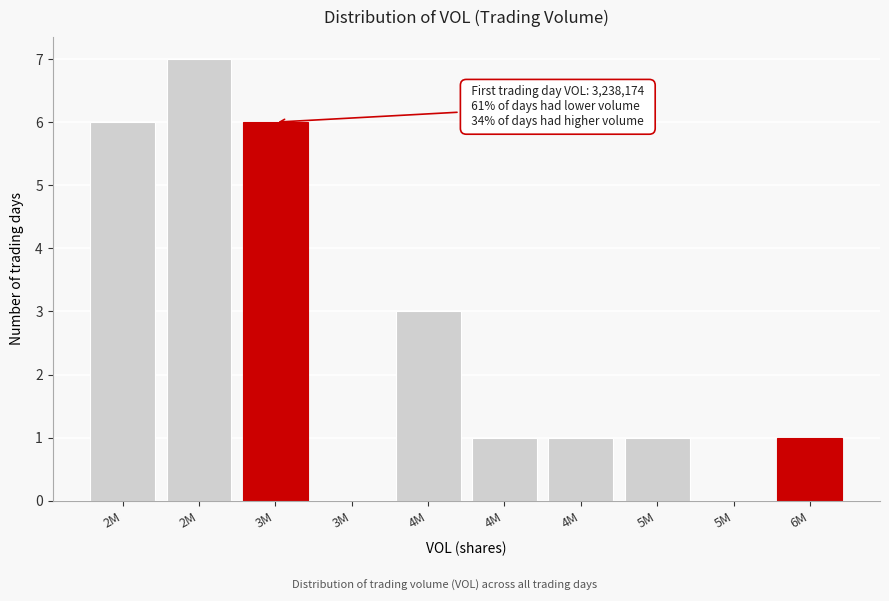

Are the bars horizontal?

No